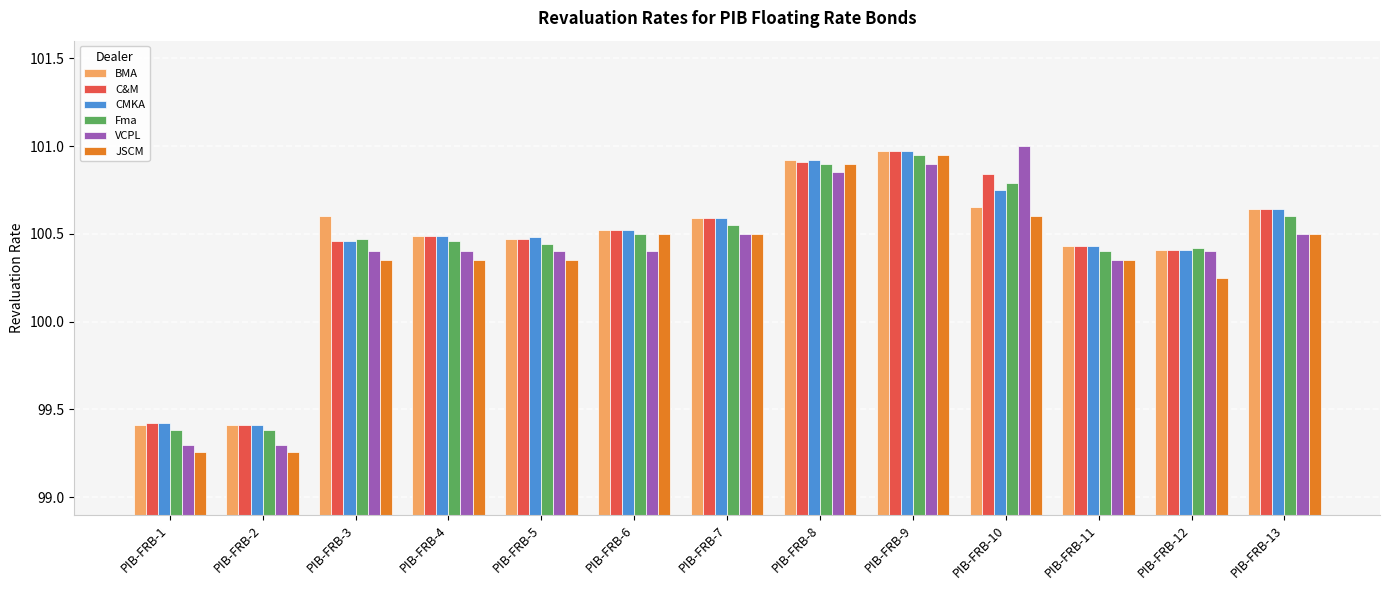

What is the sum of the BMA values at PIB-FRB-12 and PIB-FRB-13?

201.1